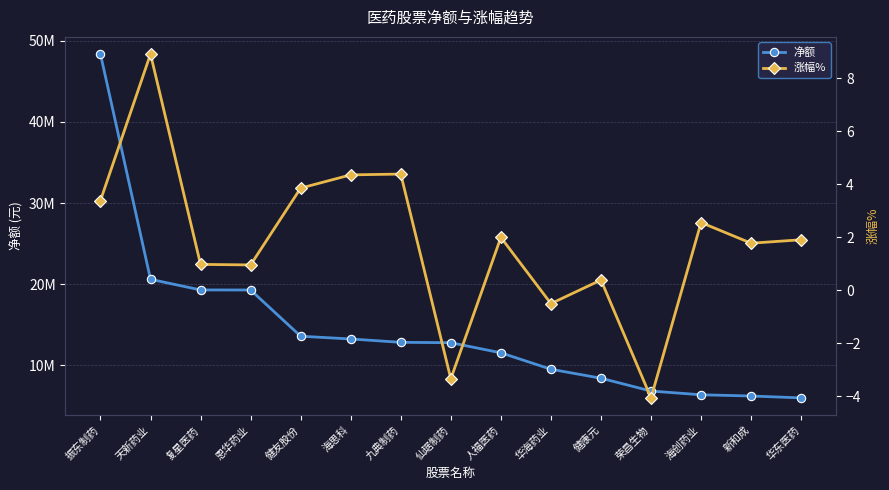

What position from the left is 华东医药?

15